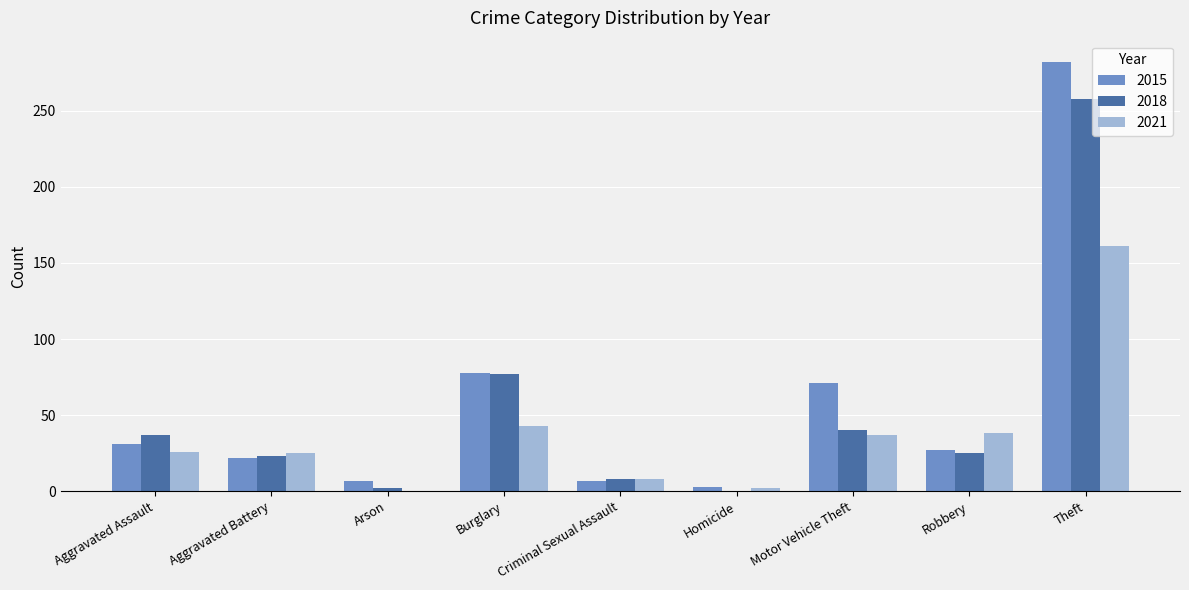

At which label does 2021 reach its peak?

Theft